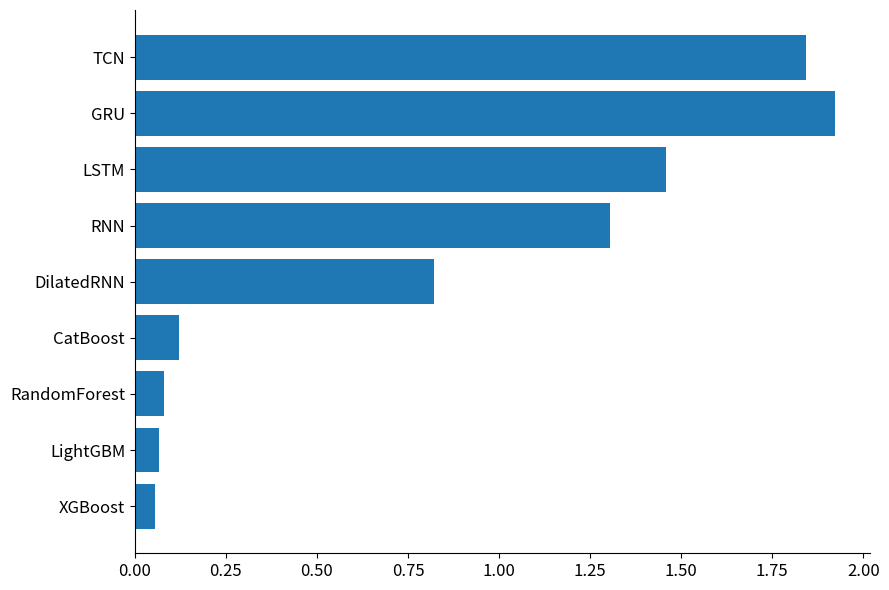

The value at XGBoost is 0.1. True or false?

True